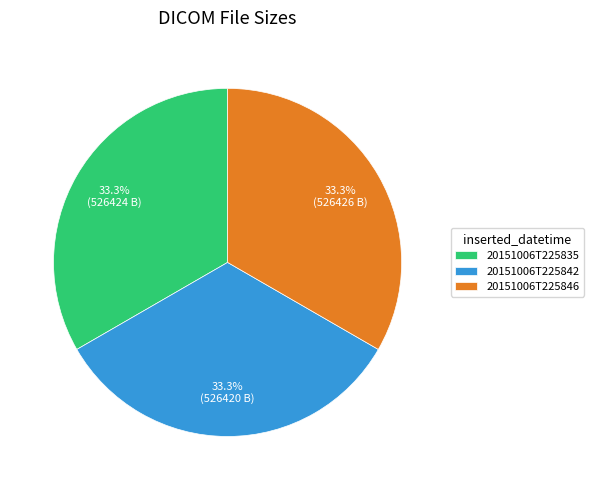

How many slices are in this pie chart?

3